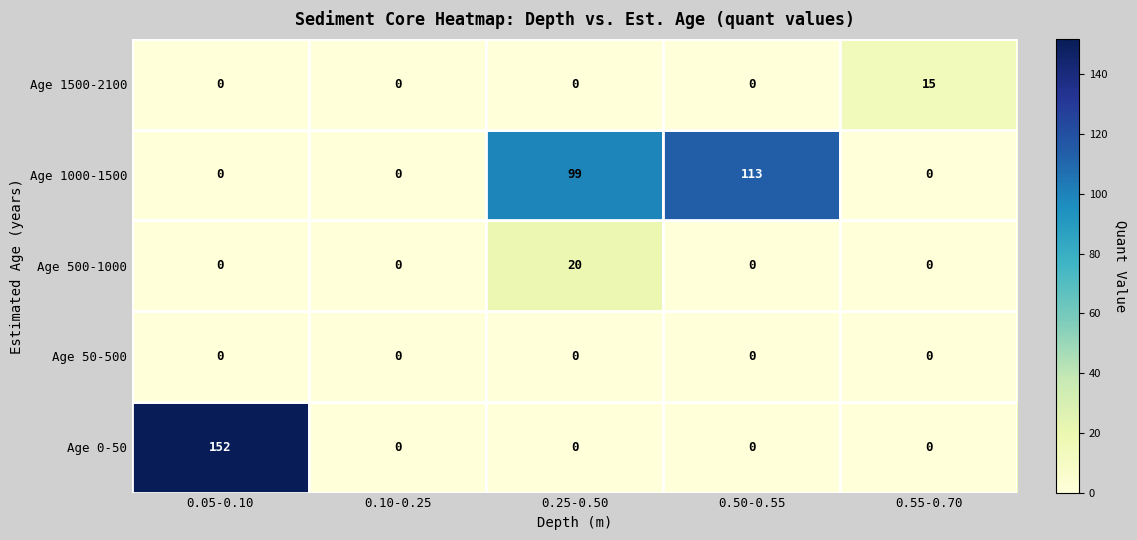

True or false: Age 50-500 has a value of 0 at 0.05-0.10.

True